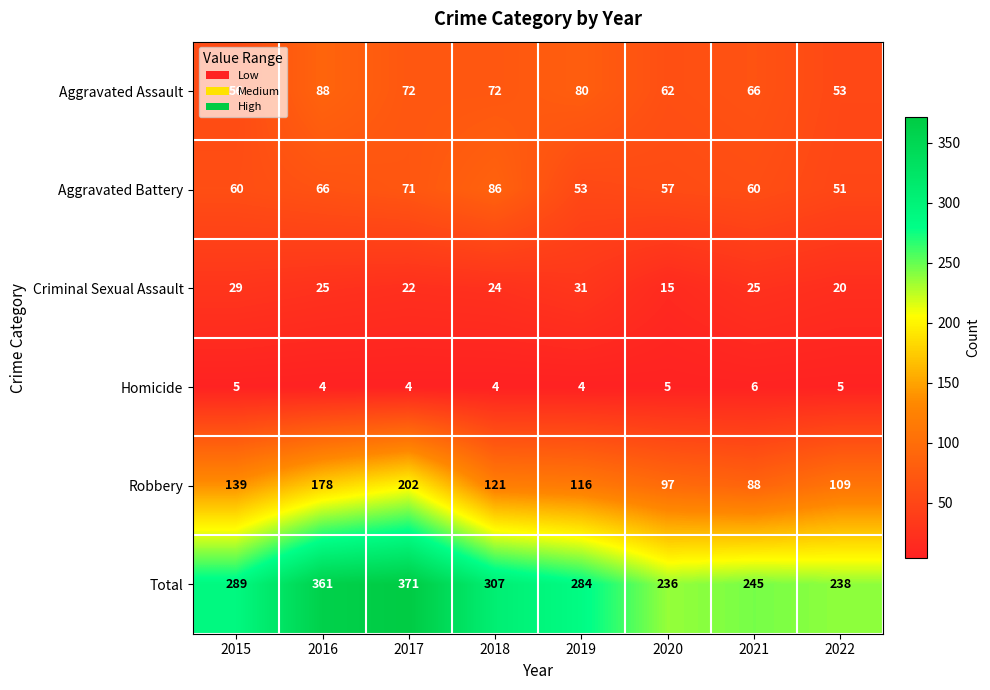

Where does the Robbery series first go above 121?

2015